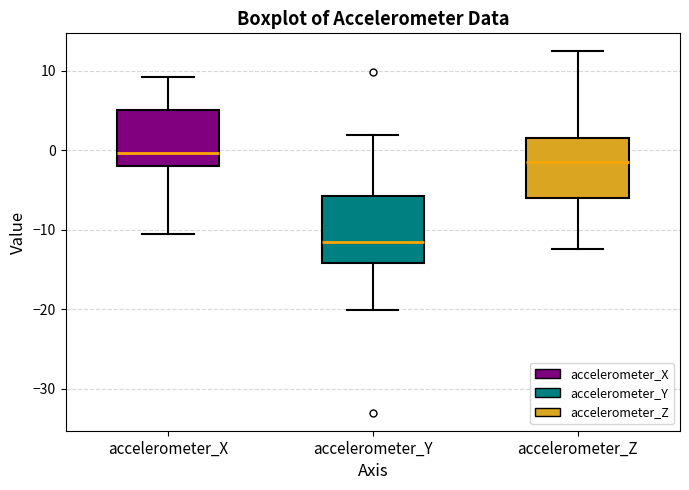

Where does the lower whisker of the box for accelerometer_Y end on the y-axis? The values are not printed on the chart, so give them approximately, as read against the axis.

-20